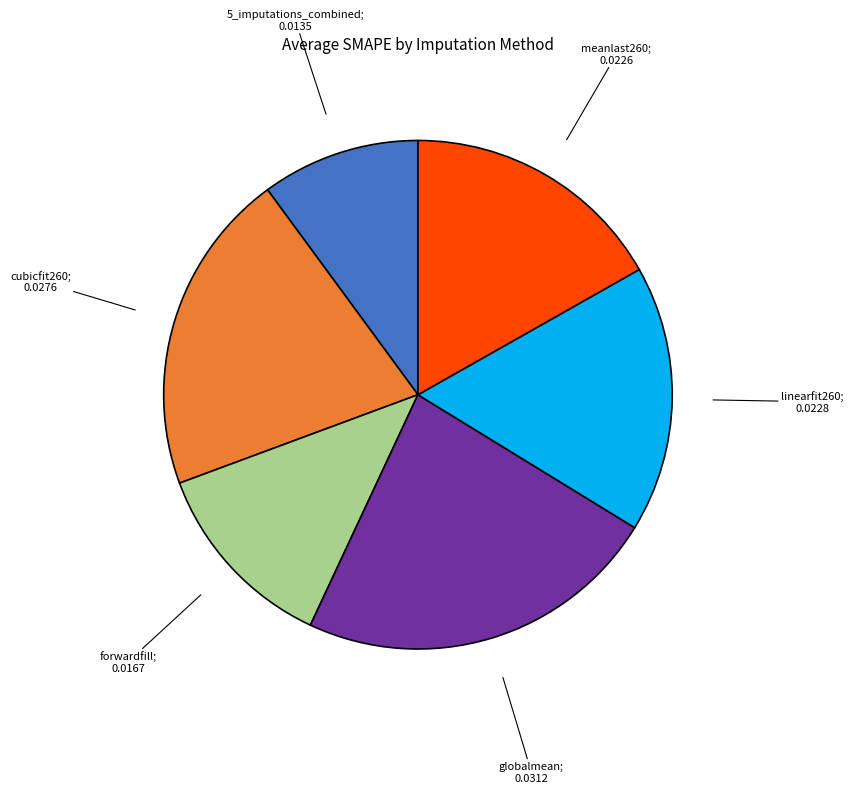

Is there a majority slice in this chart?

No